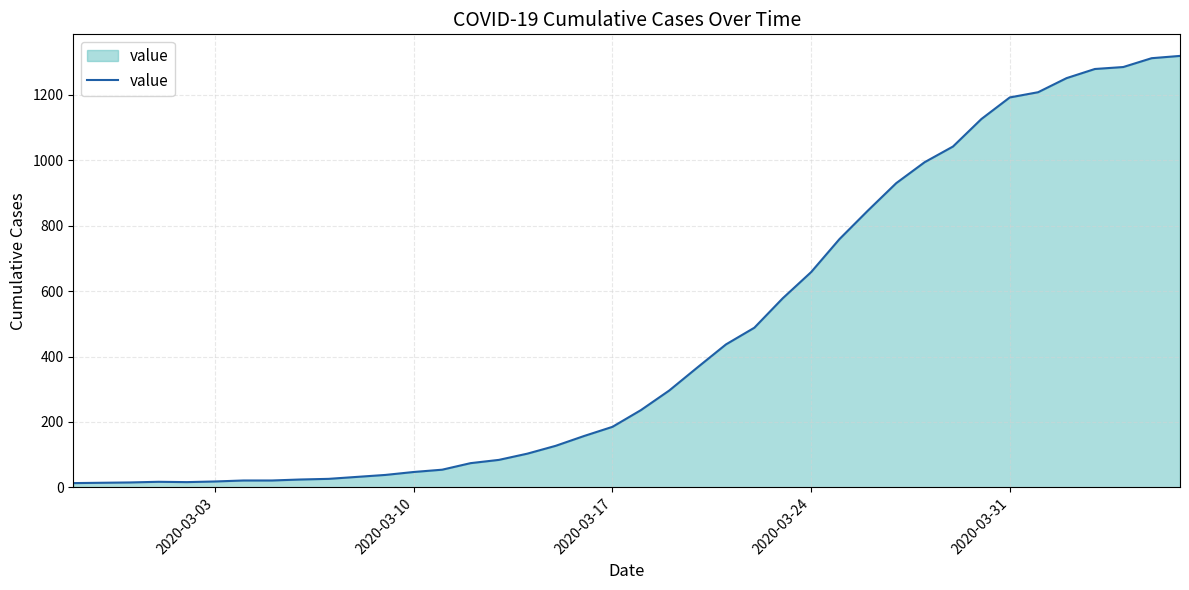

What is the difference between the maximum and minimum values?

1306